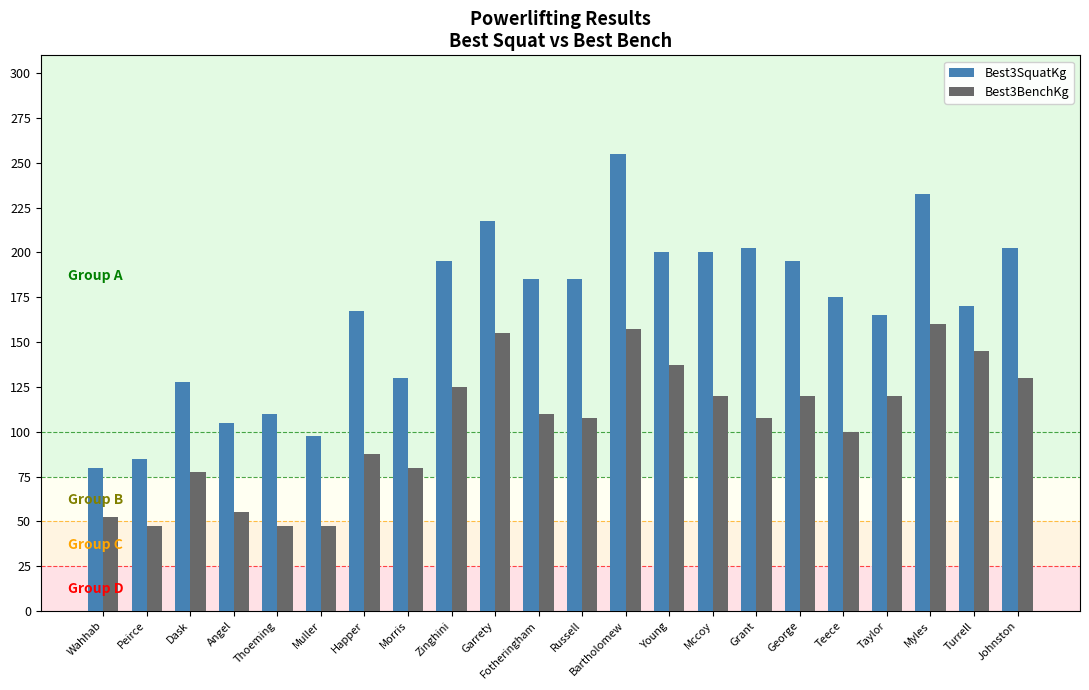

What is the difference between the maximum and minimum values in the Best3SquatKg series?

175.0